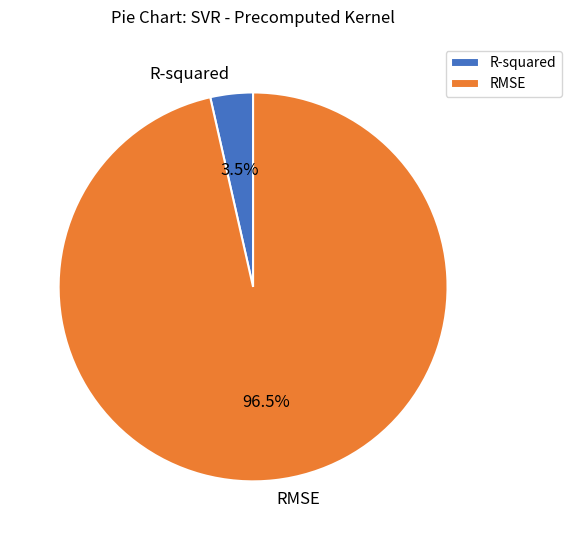

Is there a majority slice in this chart?

Yes